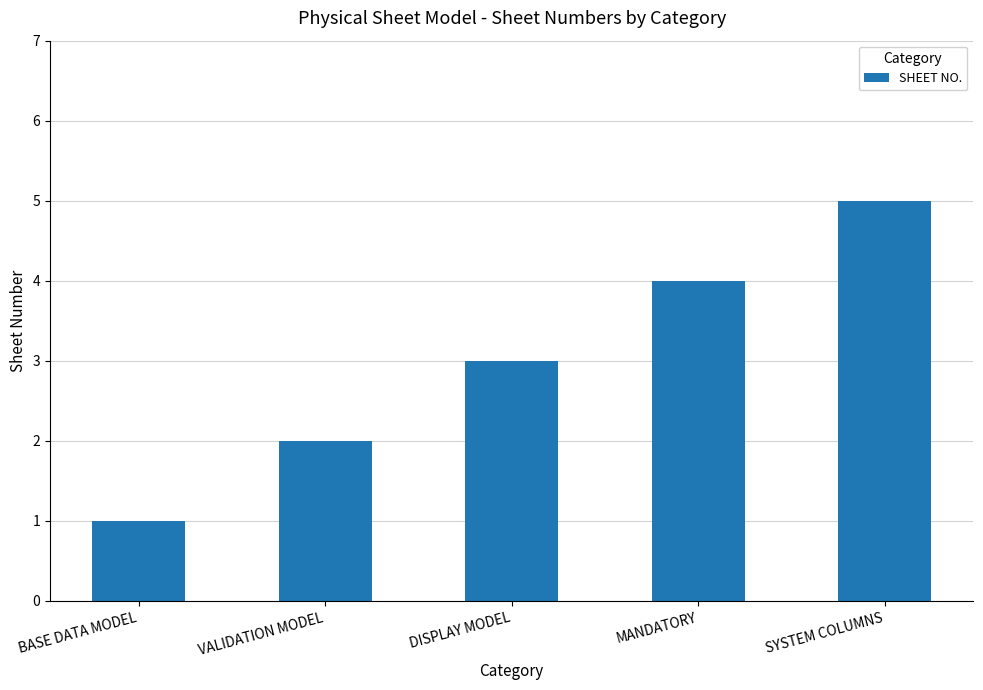

What value does the data have at BASE DATA MODEL?

1